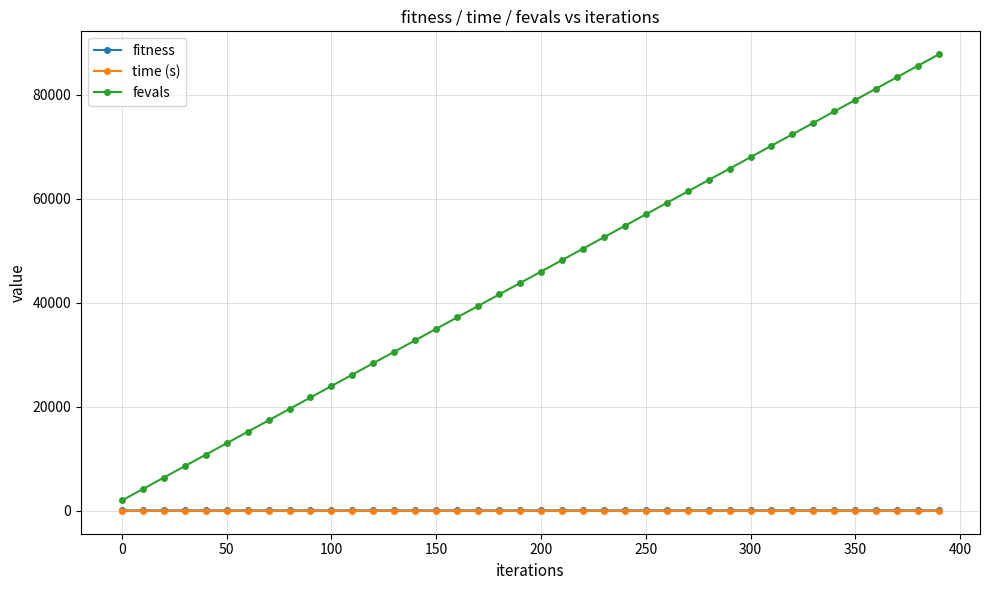

Which series has the largest range (max minus min)?

fevals